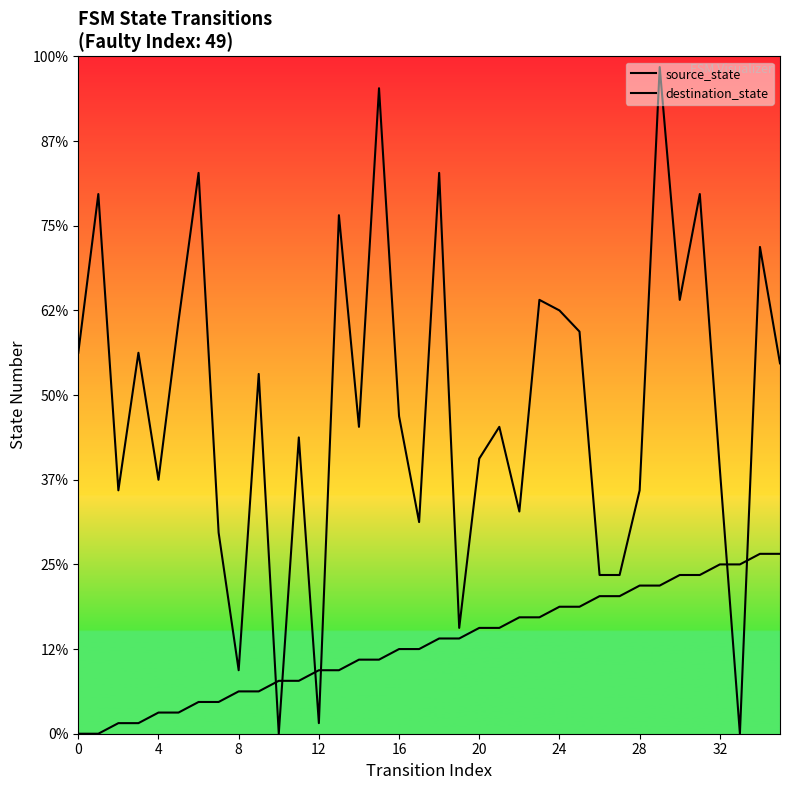

After their last crossing, which series has the higher values: destination_state or source_state?

destination_state